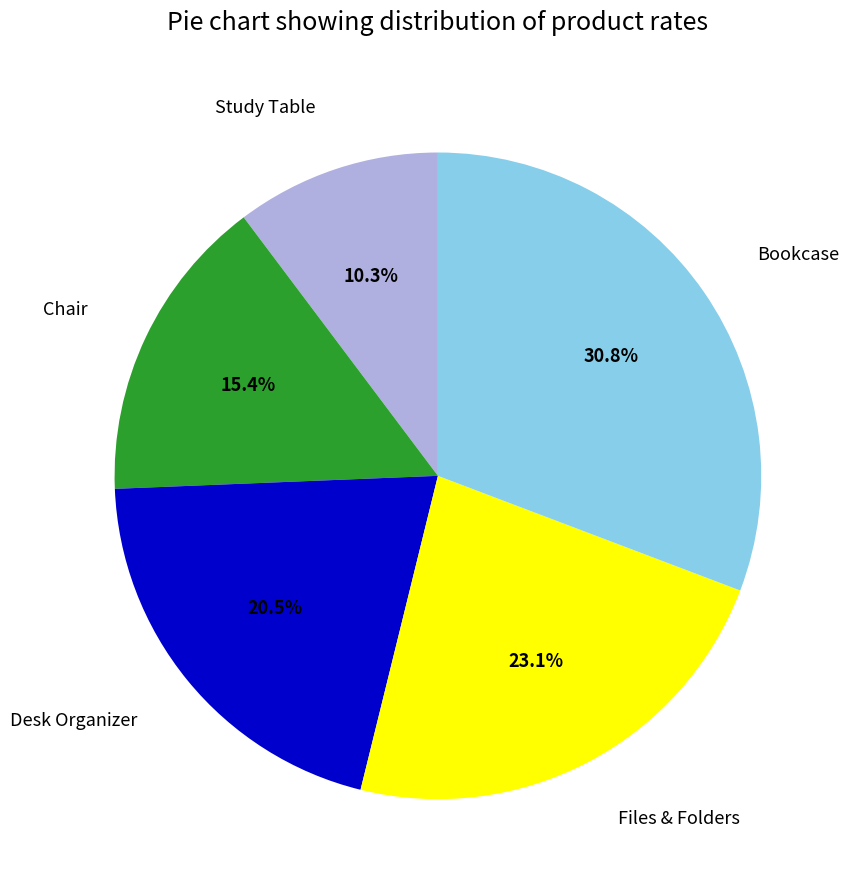

To the nearest percent, what is the difference between the Desk Organizer and Bookcase slice percentages?

10%